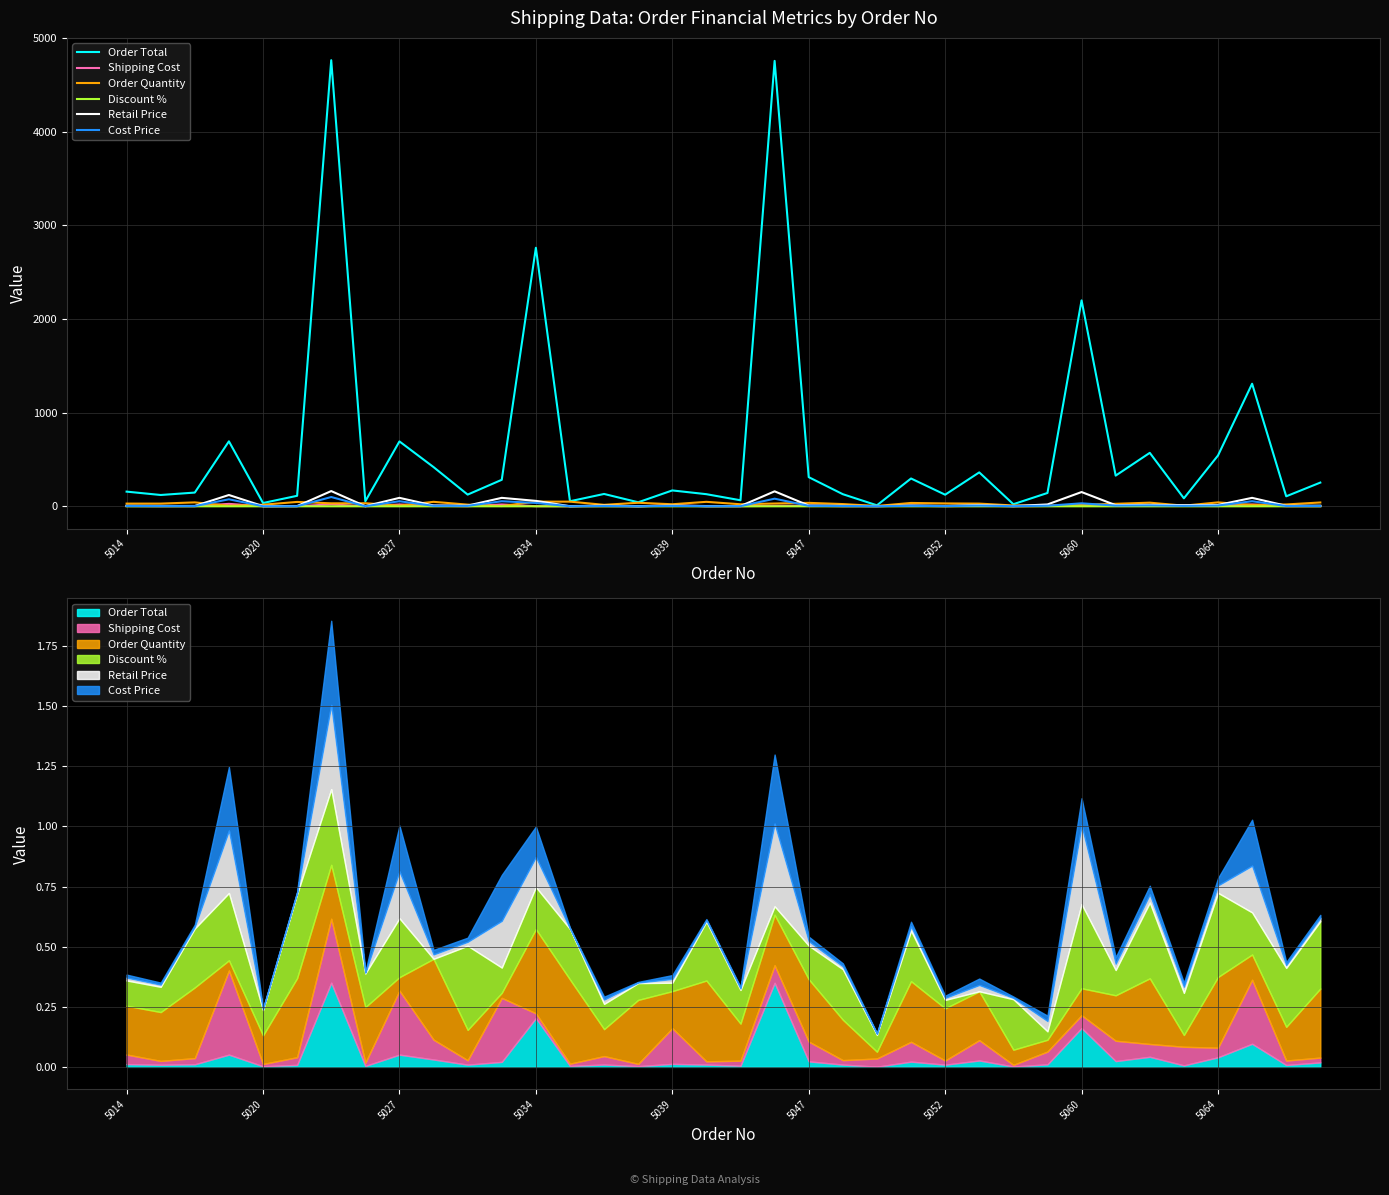

Which has a higher value, 25 or 17?

25